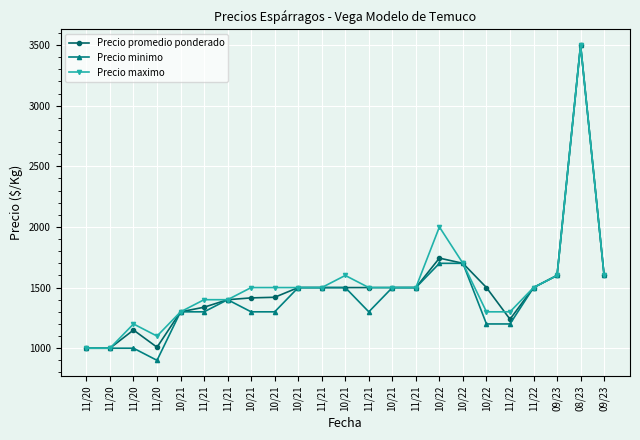

Reading left to right, what are all the values shown in this chart?

Precio promedio ponderado: 11/20=1000	11/20=1000	11/20=1150	11/20=1008	10/21=1300	11/21=1338	11/21=1400	10/21=1415	10/21=1420	10/21=1500	11/21=1500	10/21=1500	11/21=1500	10/21=1500	11/21=1500	10/22=1743	10/22=1700	10/22=1500	11/22=1239	11/22=1500	09/23=1600	08/23=3500	09/23=1600
Precio minimo: 11/20=1000	11/20=1000	11/20=1000	11/20=900	10/21=1300	11/21=1300	11/21=1400	10/21=1300	10/21=1300	10/21=1500	11/21=1500	10/21=1500	11/21=1300	10/21=1500	11/21=1500	10/22=1700	10/22=1700	10/22=1200	11/22=1200	11/22=1500	09/23=1600	08/23=3500	09/23=1600
Precio maximo: 11/20=1000	11/20=1000	11/20=1200	11/20=1100	10/21=1300	11/21=1400	11/21=1400	10/21=1500	10/21=1500	10/21=1500	11/21=1500	10/21=1600	11/21=1500	10/21=1500	11/21=1500	10/22=2000	10/22=1700	10/22=1300	11/22=1300	11/22=1500	09/23=1600	08/23=3500	09/23=1600